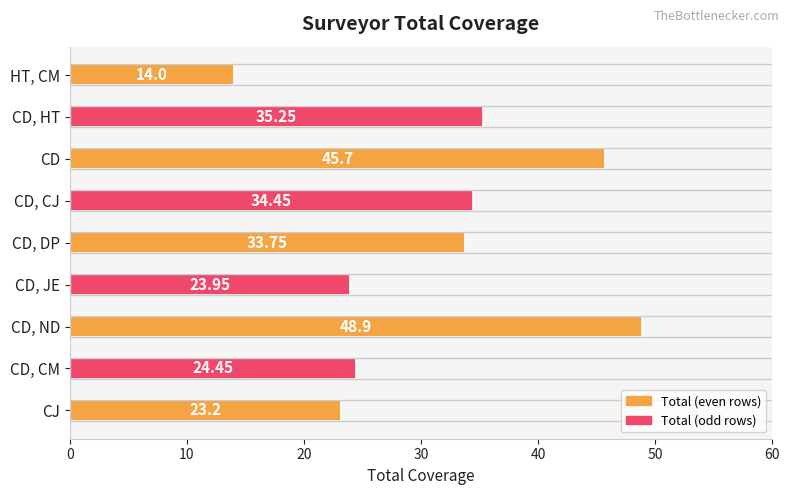

Rank the categories by value from highest to lowest.

CD, ND, CD, CD, HT, CD, CJ, CD, DP, CD, CM, CD, JE, CJ, HT, CM